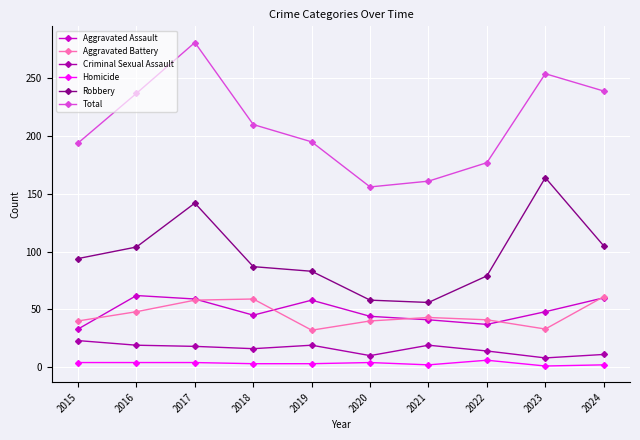

What is the approximate value of Homicide at 2017?

4